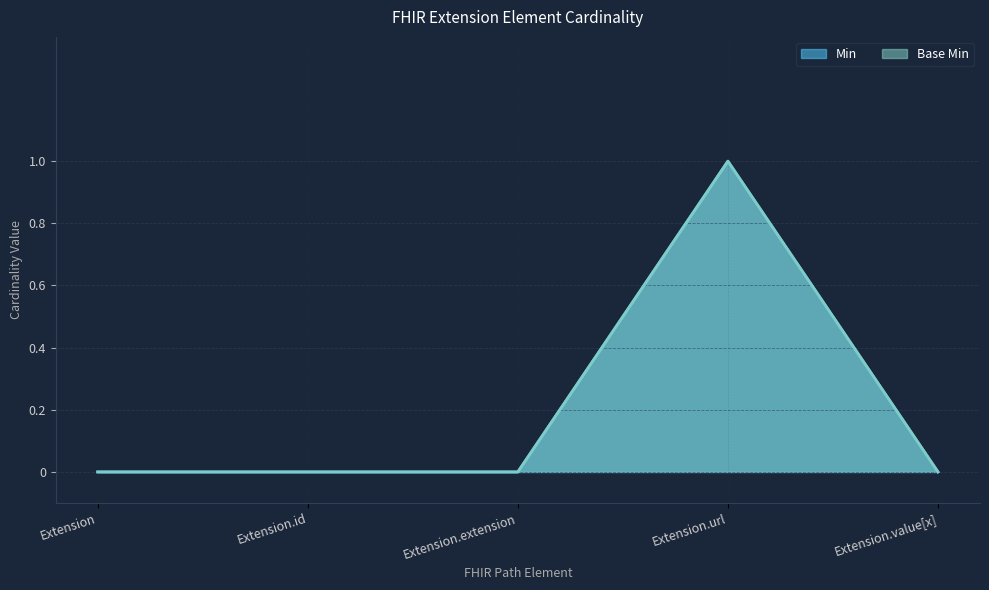

What is the label of the 5th point from the right?

Extension